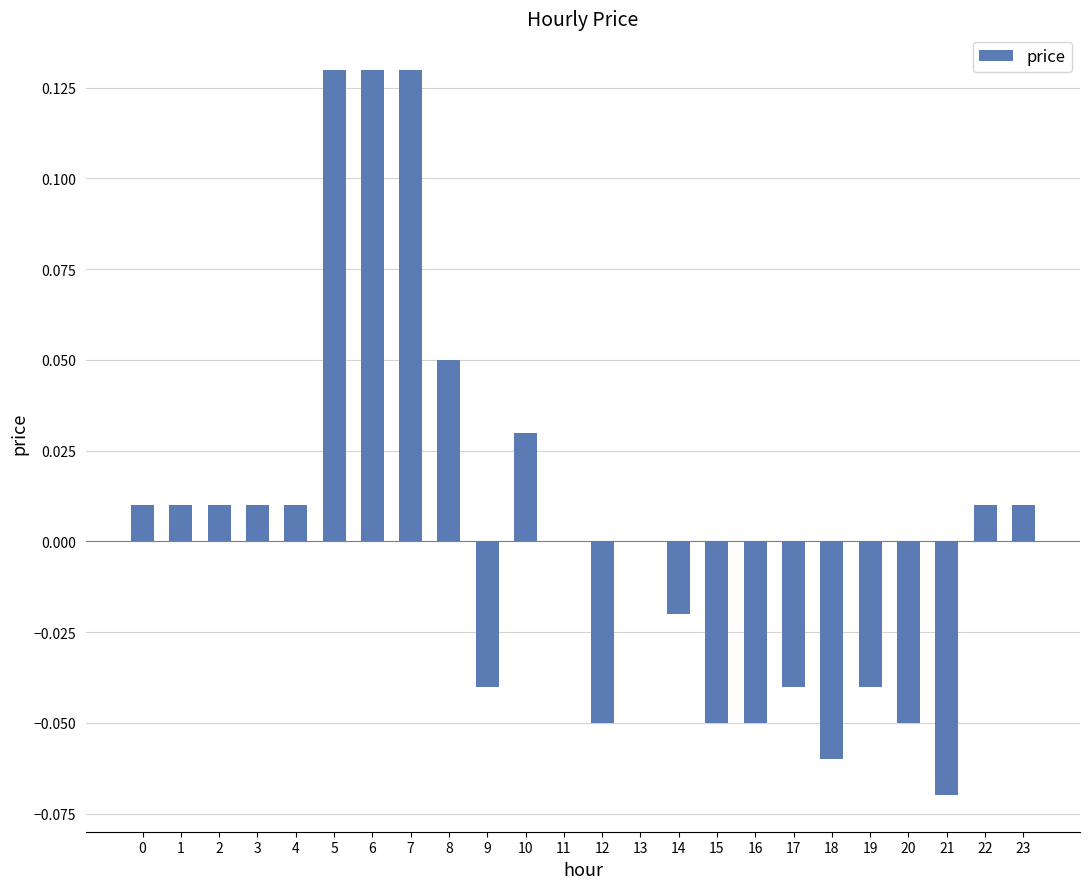

The chart shows a value of 0.1 at 13. True or false?

False